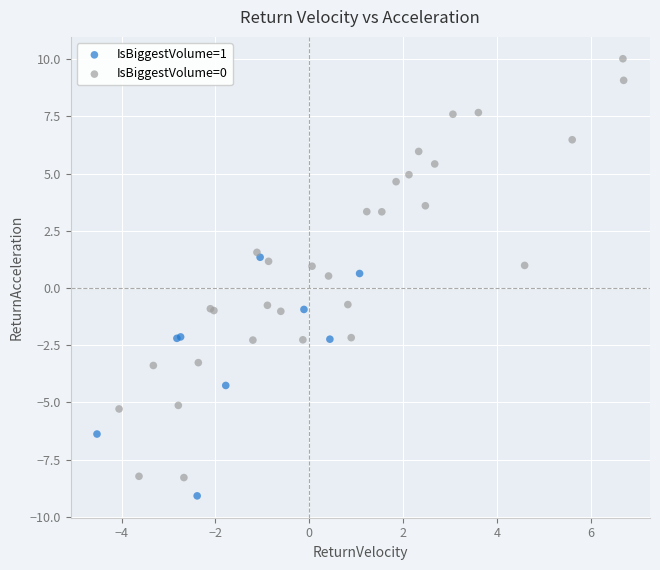

Which series contains the highest Y value?

IsBiggestVolume=0